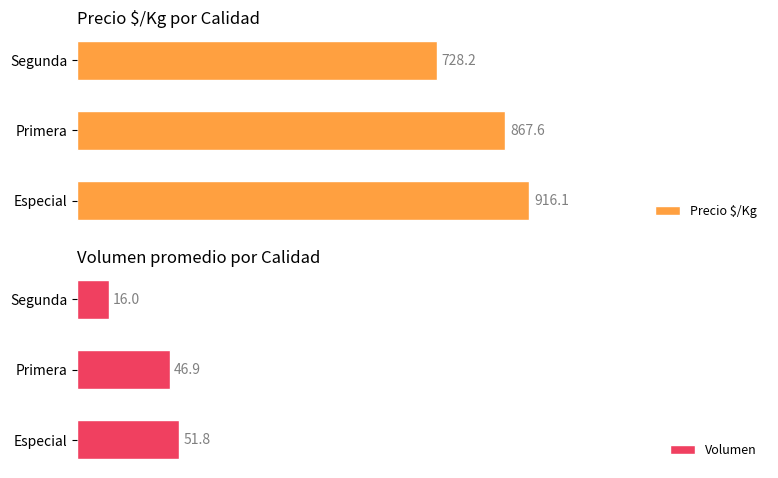

How many data points in Precio $/Kg are less than 867?

1